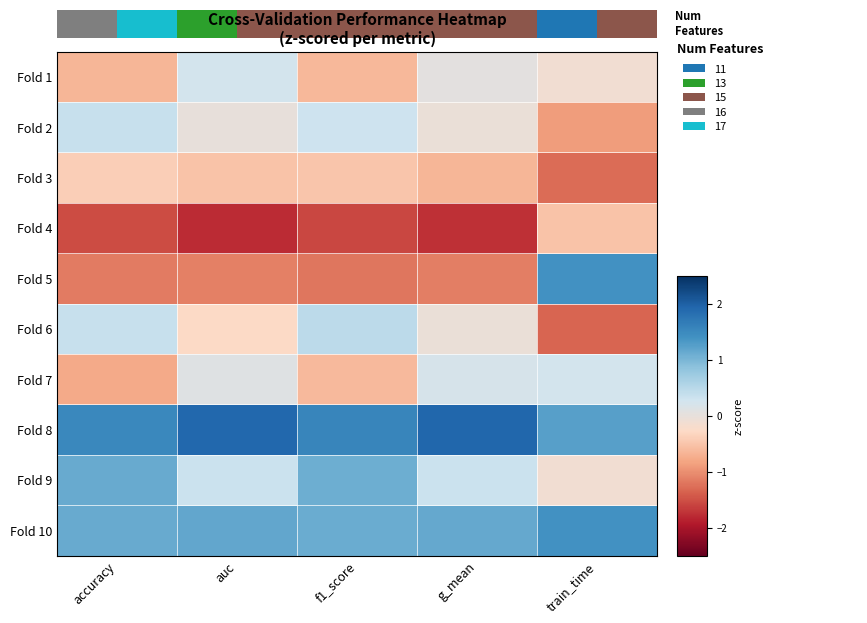

Reading left to right, what are all the values shown in this chart?

Fold 1: accuracy=-0.7	auc=0.2	f1_score=-0.6	g_mean=0.0	train_time=-0.1
Fold 2: accuracy=0.4	auc=-0.0	f1_score=0.3	g_mean=-0.0	train_time=-0.9
Fold 3: accuracy=-0.4	auc=-0.5	f1_score=-0.5	g_mean=-0.7	train_time=-1.3
Fold 4: accuracy=-1.5	auc=-1.8	f1_score=-1.6	g_mean=-1.8	train_time=-0.5
Fold 5: accuracy=-1.2	auc=-1.1	f1_score=-1.2	g_mean=-1.1	train_time=1.4
Fold 6: accuracy=0.4	auc=-0.3	f1_score=0.5	g_mean=-0.1	train_time=-1.3
Fold 7: accuracy=-0.8	auc=0.1	f1_score=-0.6	g_mean=0.2	train_time=0.3
Fold 8: accuracy=1.5	auc=1.9	f1_score=1.5	g_mean=1.9	train_time=1.2
Fold 9: accuracy=1.1	auc=0.3	f1_score=1.1	g_mean=0.3	train_time=-0.1
Fold 10: accuracy=1.1	auc=1.2	f1_score=1.1	g_mean=1.1	train_time=1.4